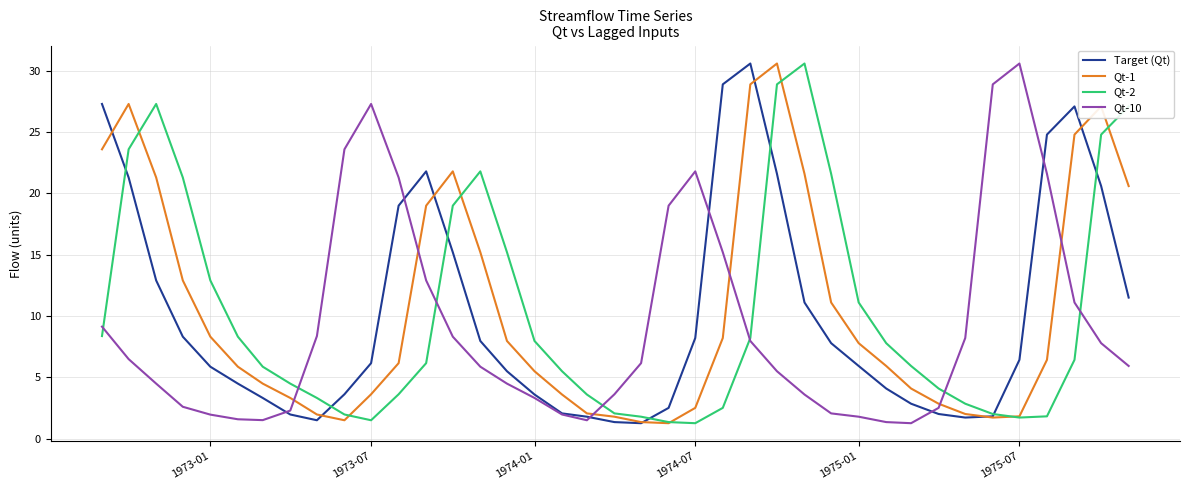

What is the highest value of the Qt-10 series?

30.6